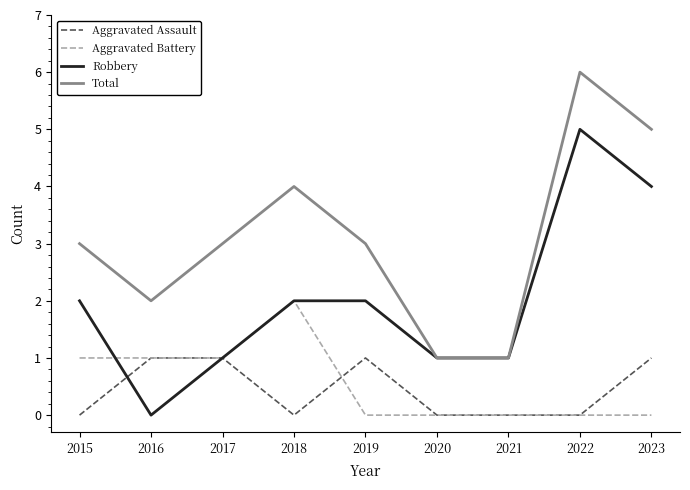

What is the highest value of the Robbery series?

5